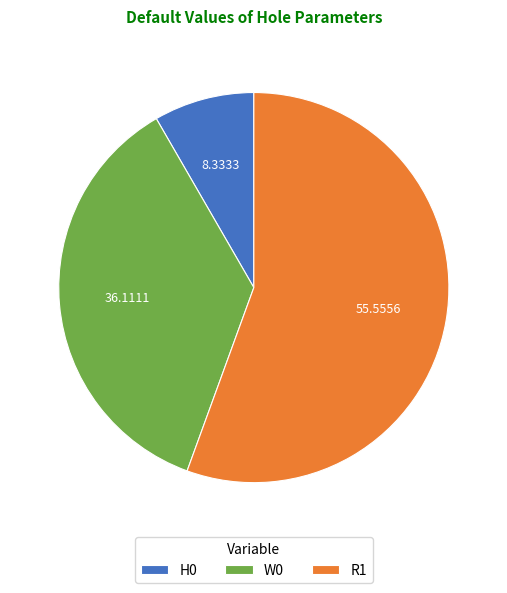

Which slice is the largest?

R1